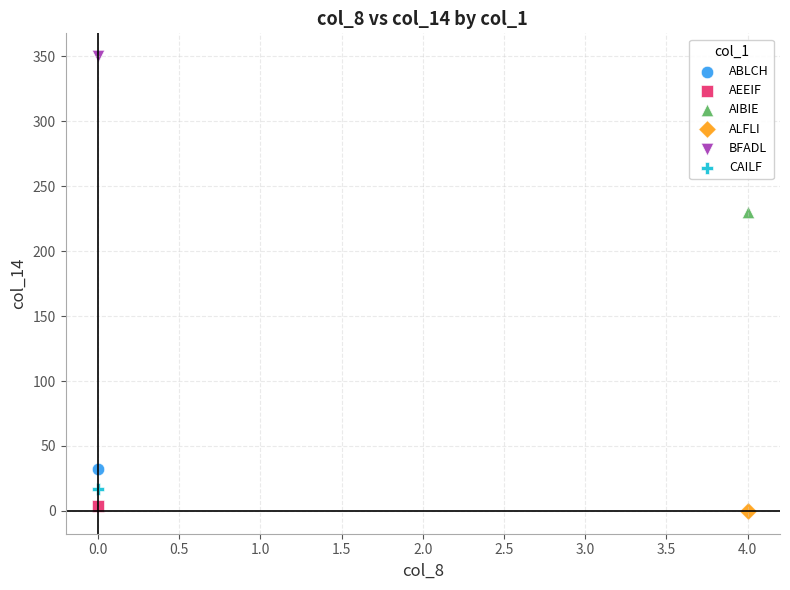

What are all the series names shown in the legend?

ABLCH, AEEIF, AIBIE, ALFLI, BFADL, CAILF